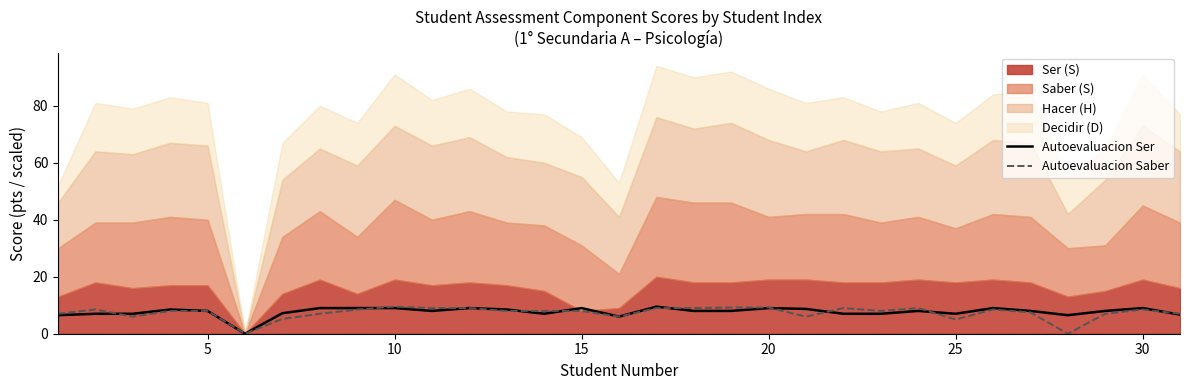

True or false: Autoevaluacion Saber has more than 2 points higher than both neighbors.

True